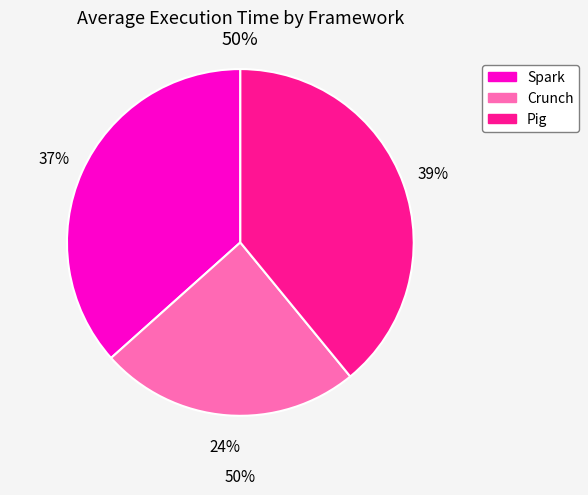

What percentage is the Crunch slice, to the nearest percent?

24%